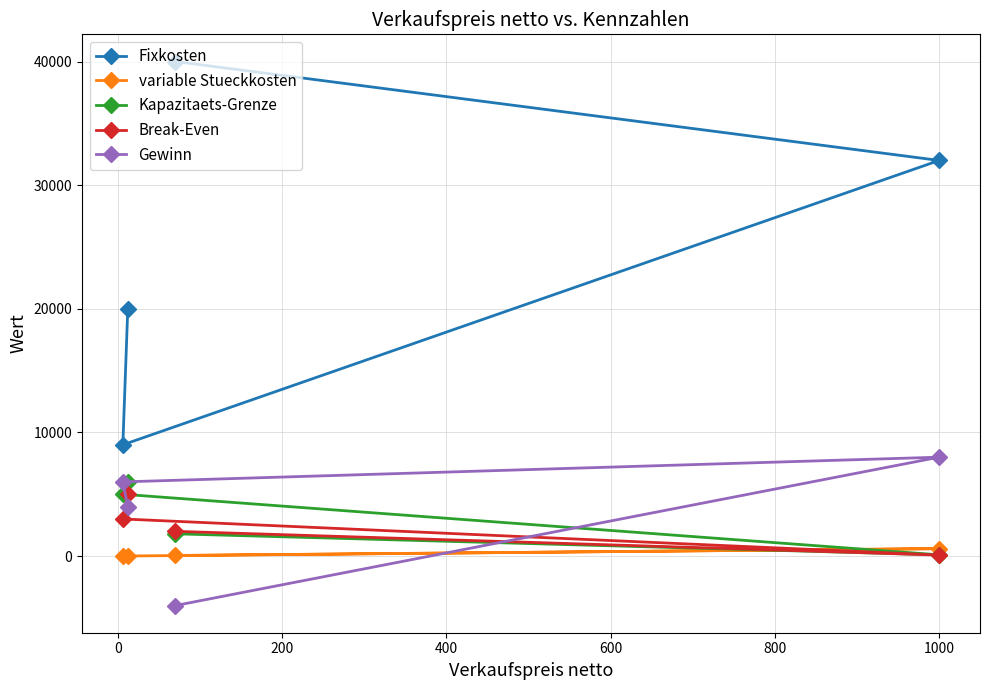

What is the maximum value shown in the chart?

40000